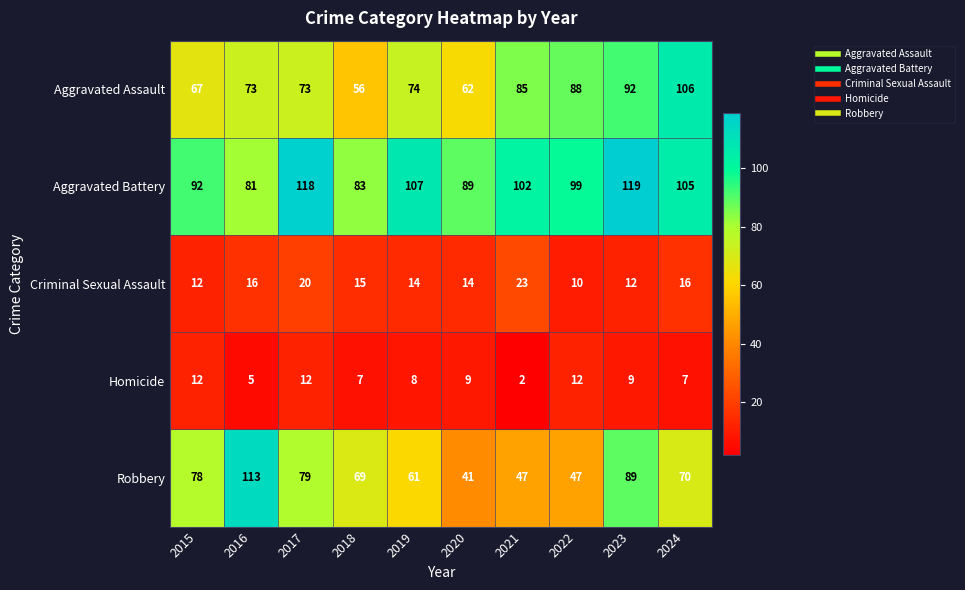

What is the spread (max minus min) of values at 2021?

100